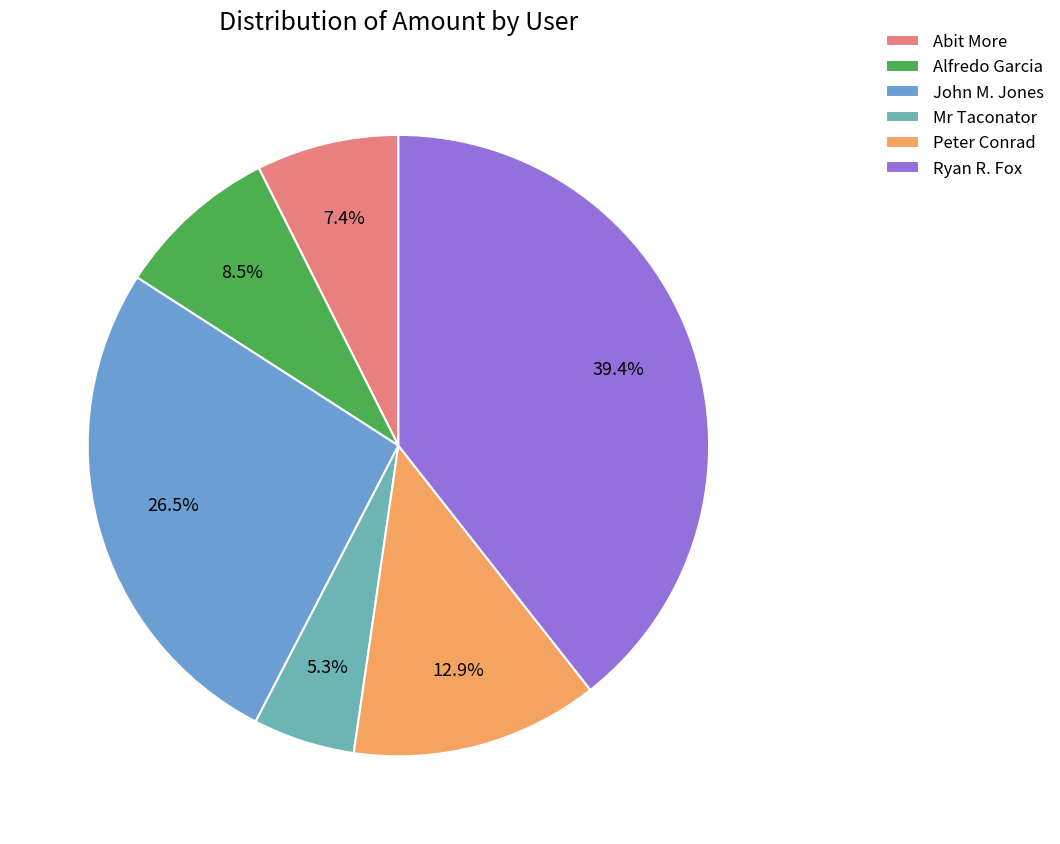

What percentage is the Abit More slice, to the nearest percent?

7%